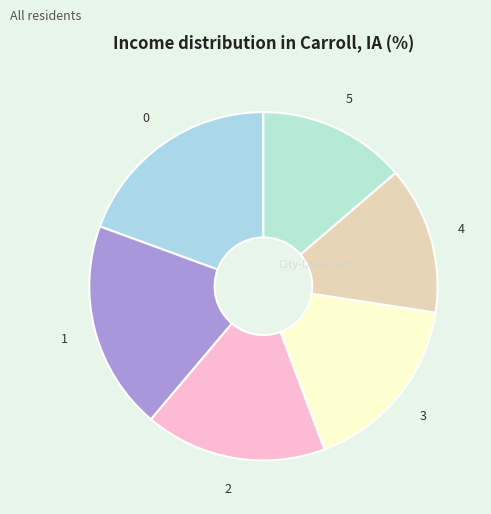

Is it true that 1 is 19% of the pie?

True